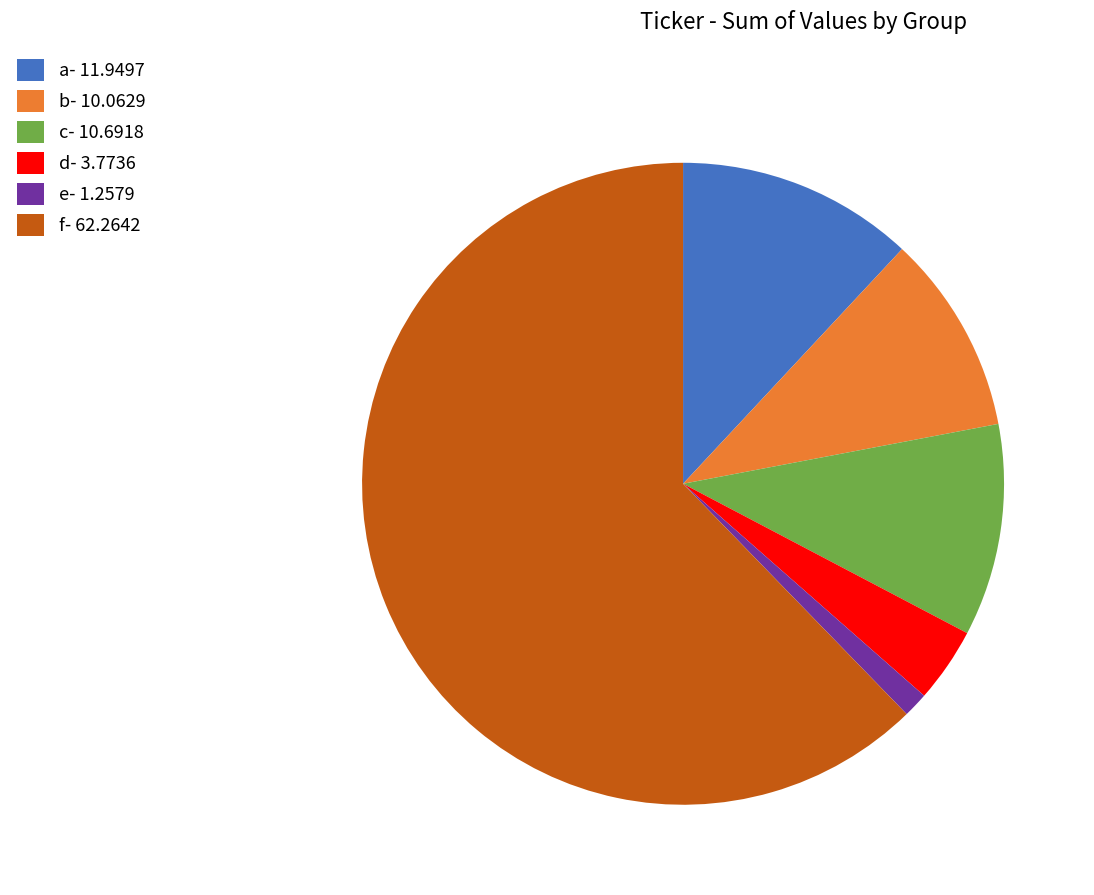

The d slice represents 4% of the pie. True or false?

True